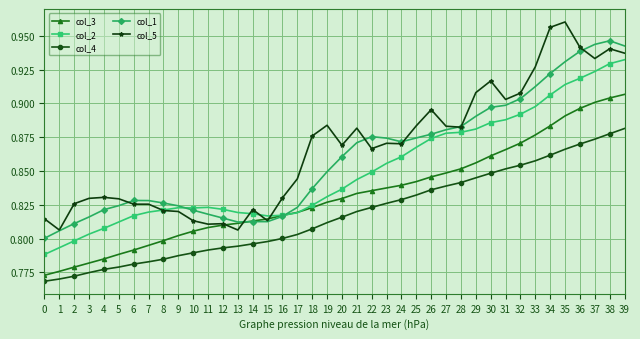

How many lines are shown in the chart?

5